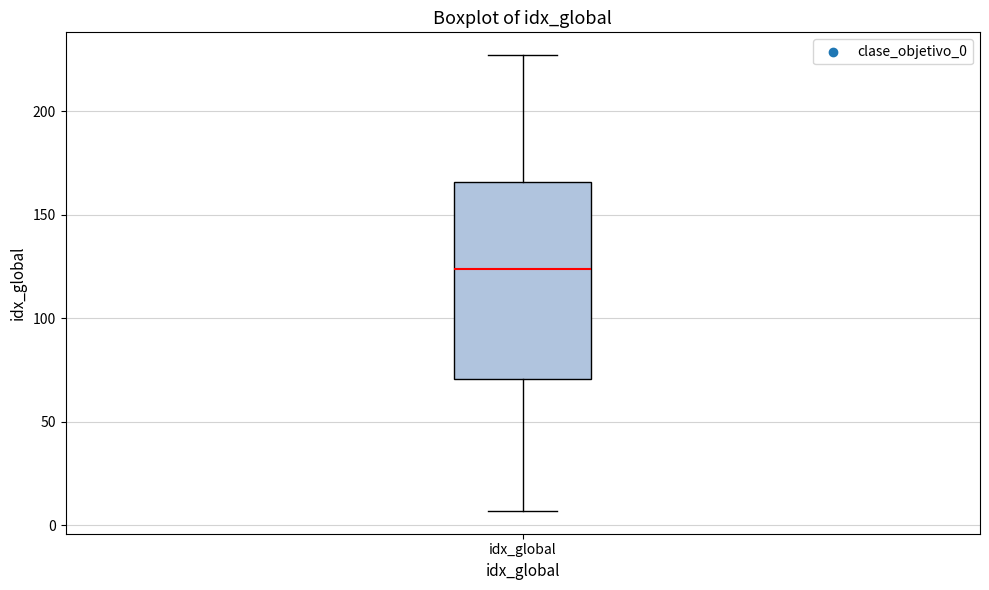

Transcribe this box plot: give where the median line is, the range the box spans, and where the two whiskers end, as read against the y-axis. The values are not printed on the chart, so give them approximately, as read against the axis.

median 125, box 70 to 165, whiskers 5 to 225